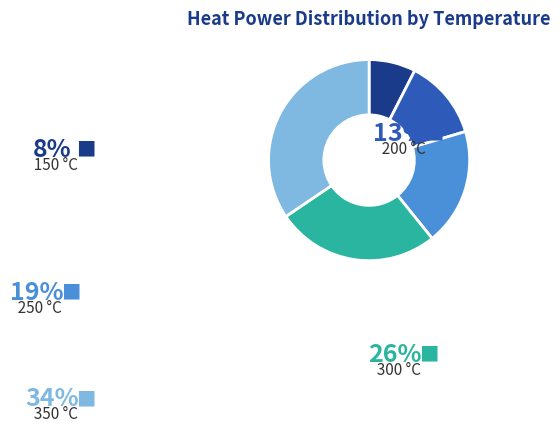

How many segments does this pie chart have?

5